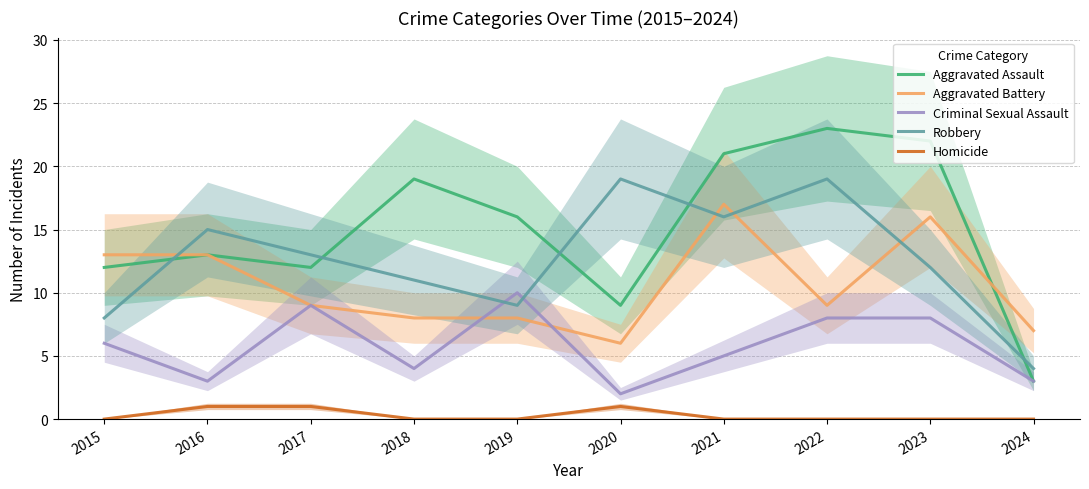

What is the approximate value of Aggravated Assault at 2017?

12